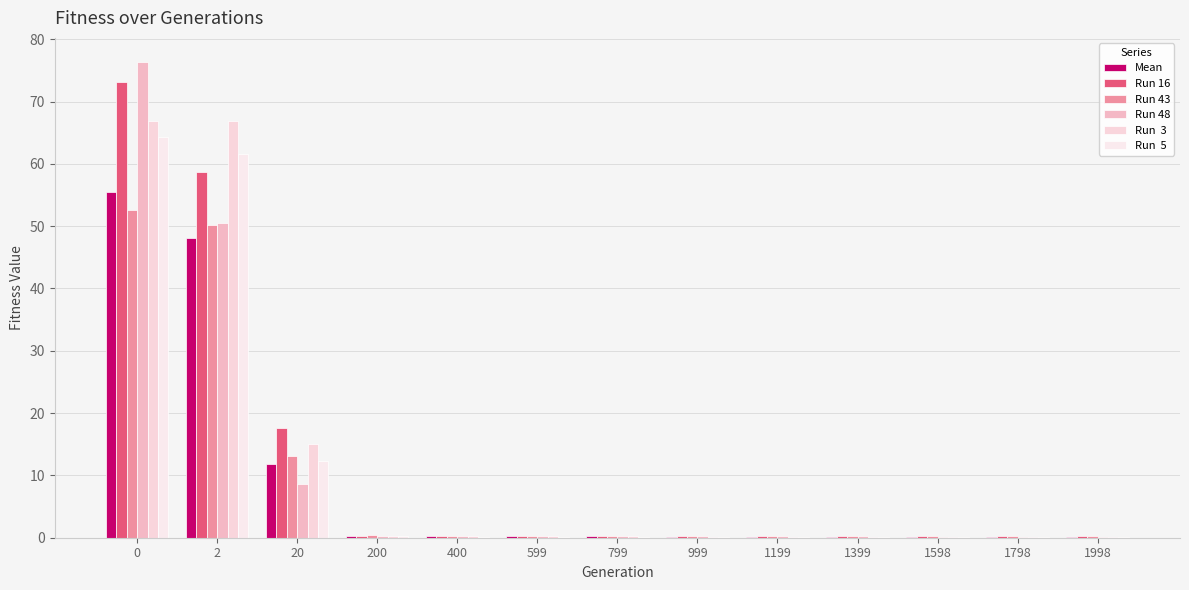

Are the bars grouped side by side (vs. stacked)?

Yes